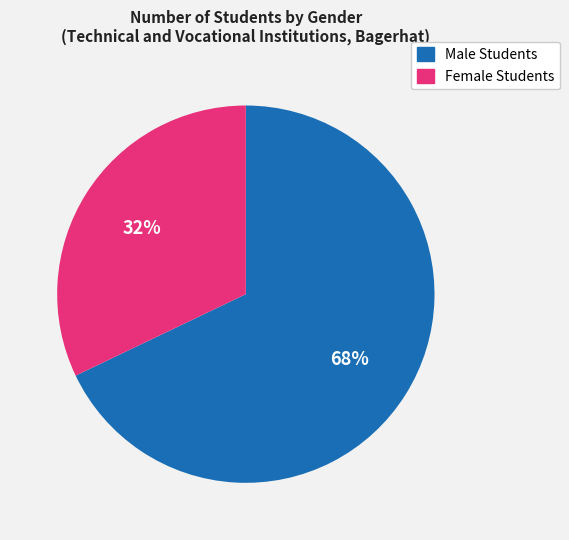

Is it true that Female Students is 25% of the pie?

False